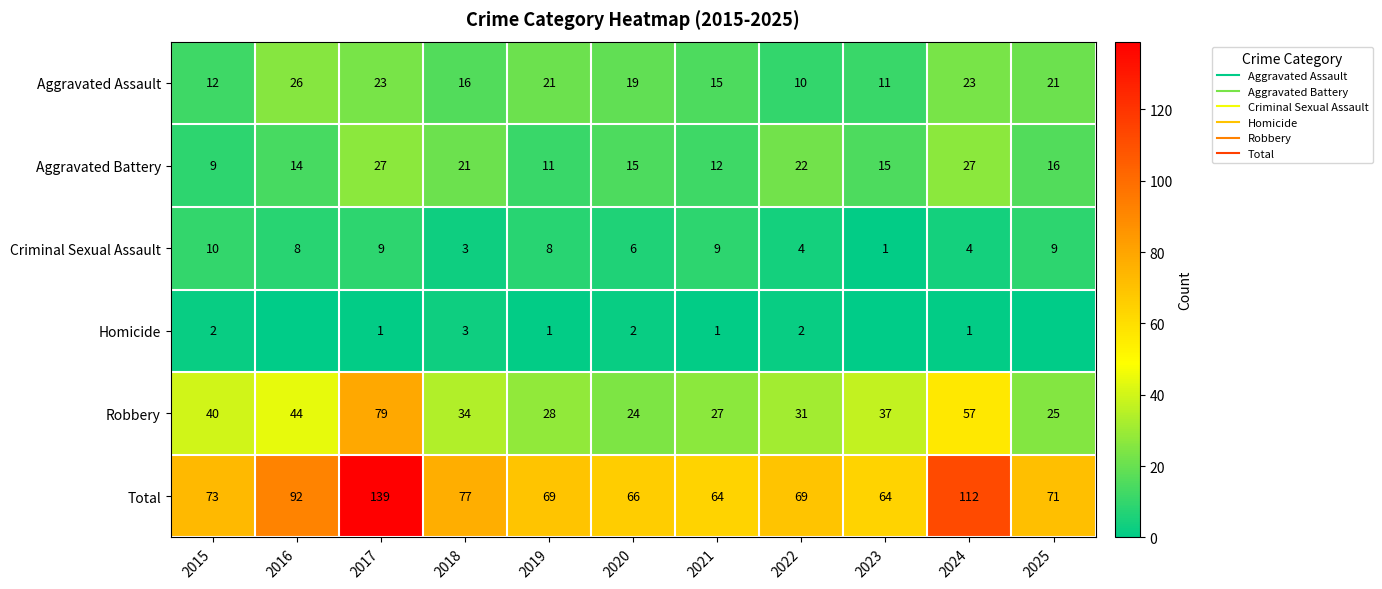

What is the minimum value for Total?

64